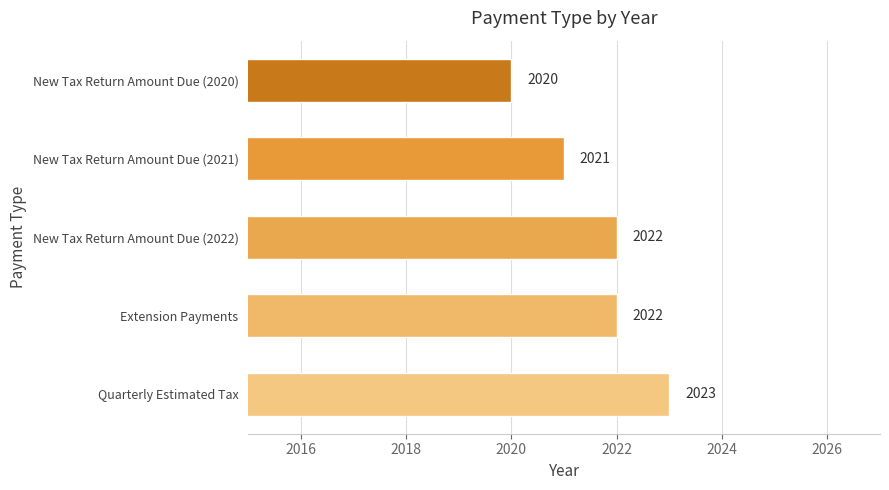

Where is the data nearest to the value 2021?

New Tax Return Amount Due (2021)